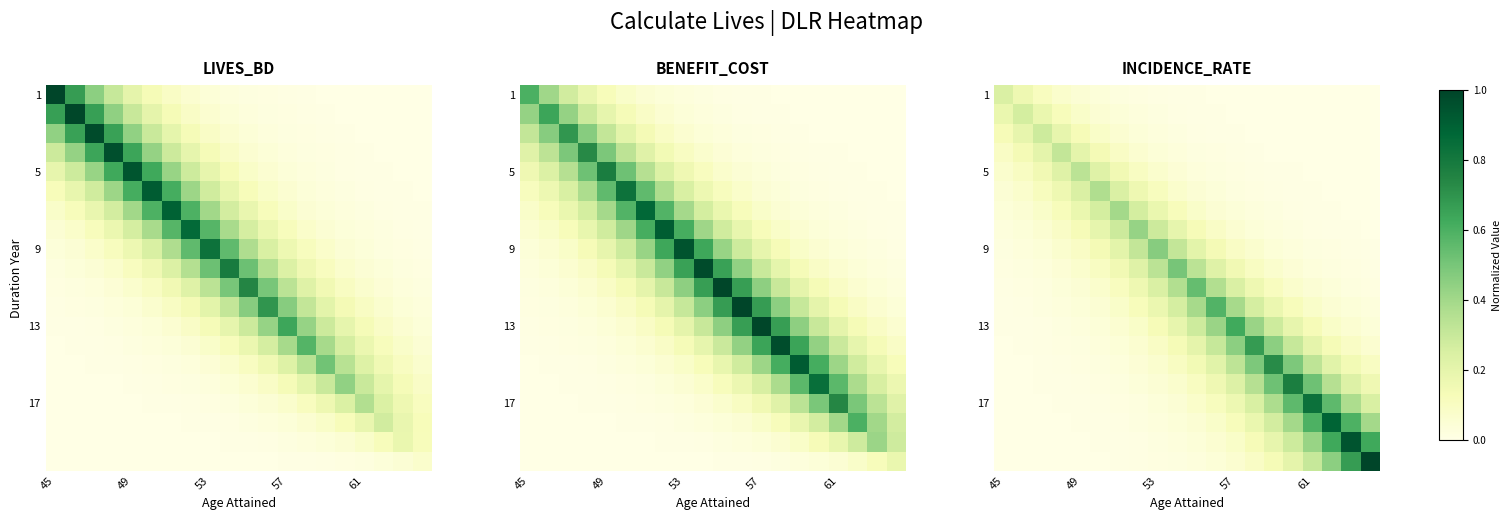

What is the total value across all series at 17?

3.4